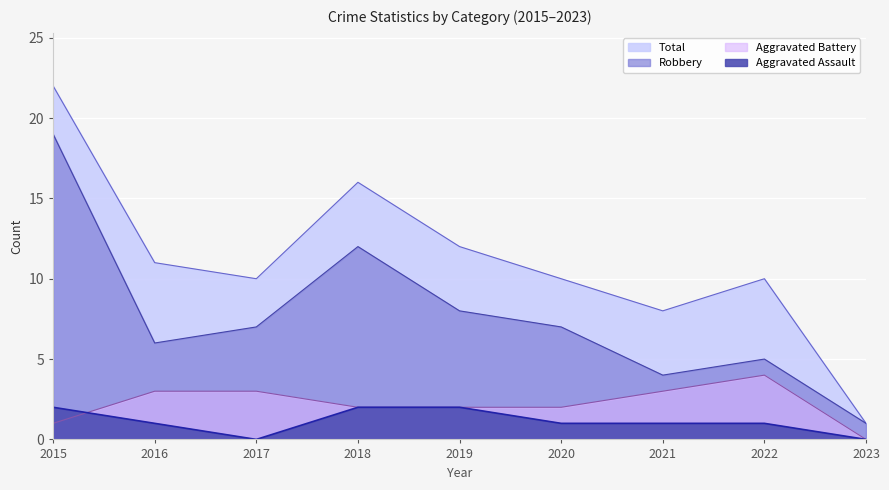

What is the minimum value for Robbery?

1